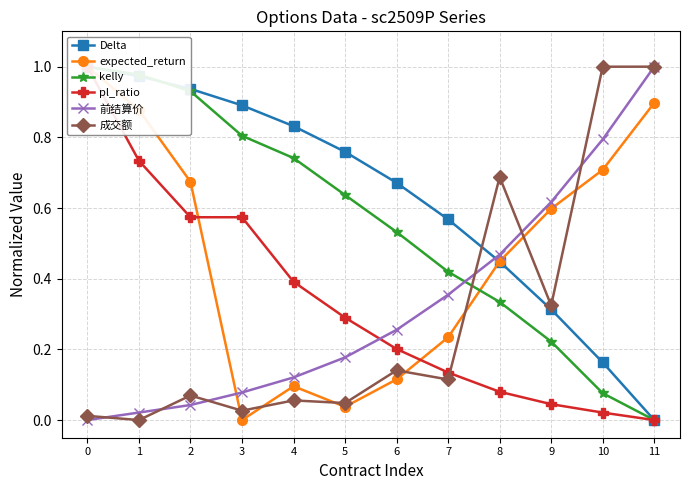

Reading left to right, extract all data points from this chart.

Delta: 1.0	1.0	0.9	0.9	0.8	0.8	0.7	0.6	0.4	0.3	0.2	0.0
expected_return: 1.0	0.9	0.7	0.0	0.1	0.0	0.1	0.2	0.4	0.6	0.7	0.9
kelly: 1.0	1.0	0.9	0.8	0.7	0.6	0.5	0.4	0.3	0.2	0.1	0.0
pl_ratio: 1.0	0.7	0.6	0.6	0.4	0.3	0.2	0.1	0.1	0.0	0.0	0.0
前结算价: 0.0	0.0	0.0	0.1	0.1	0.2	0.3	0.4	0.5	0.6	0.8	1.0
成交额: 0.0	0.0	0.1	0.0	0.1	0.0	0.1	0.1	0.7	0.3	1.0	1.0